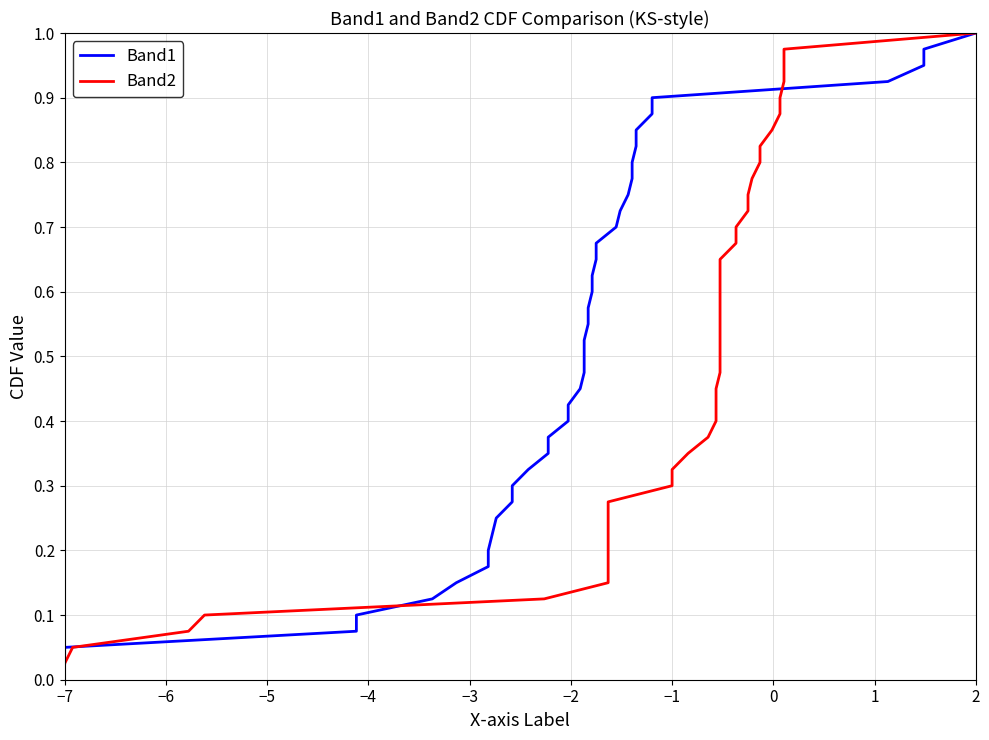

What is the value of the Band2 point at the 34th from the left?

0.8